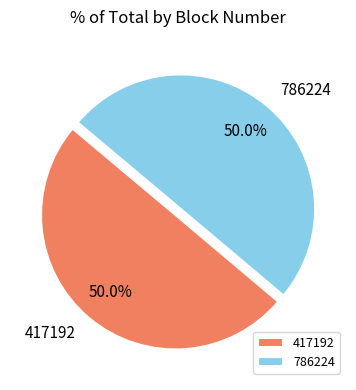

Is the sum of 786224 and 417192 greater than half?

Yes